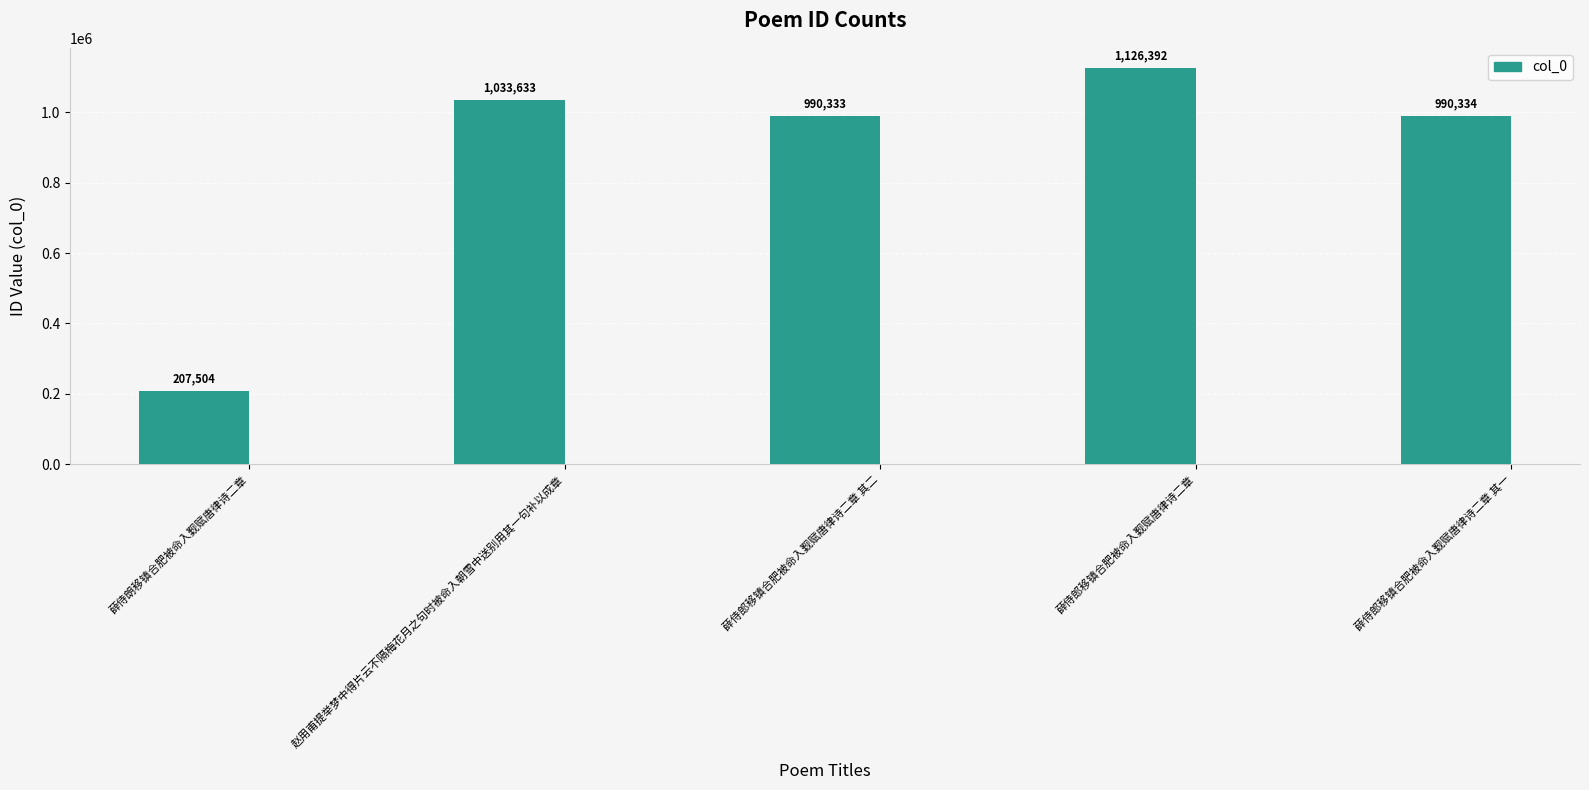

Which has a higher value, 薛侍朗移镇合肥被命入觐赋唐律诗二章 or 薛侍郎移镇合肥被命入觐赋唐律诗二章 其二?

薛侍郎移镇合肥被命入觐赋唐律诗二章 其二